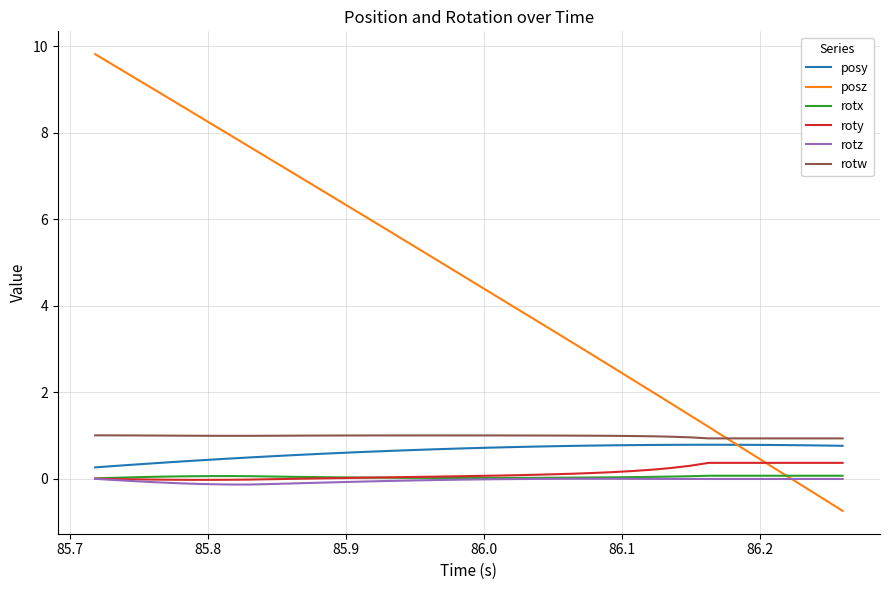

True or false: rotw and rotx cross at least once.

False